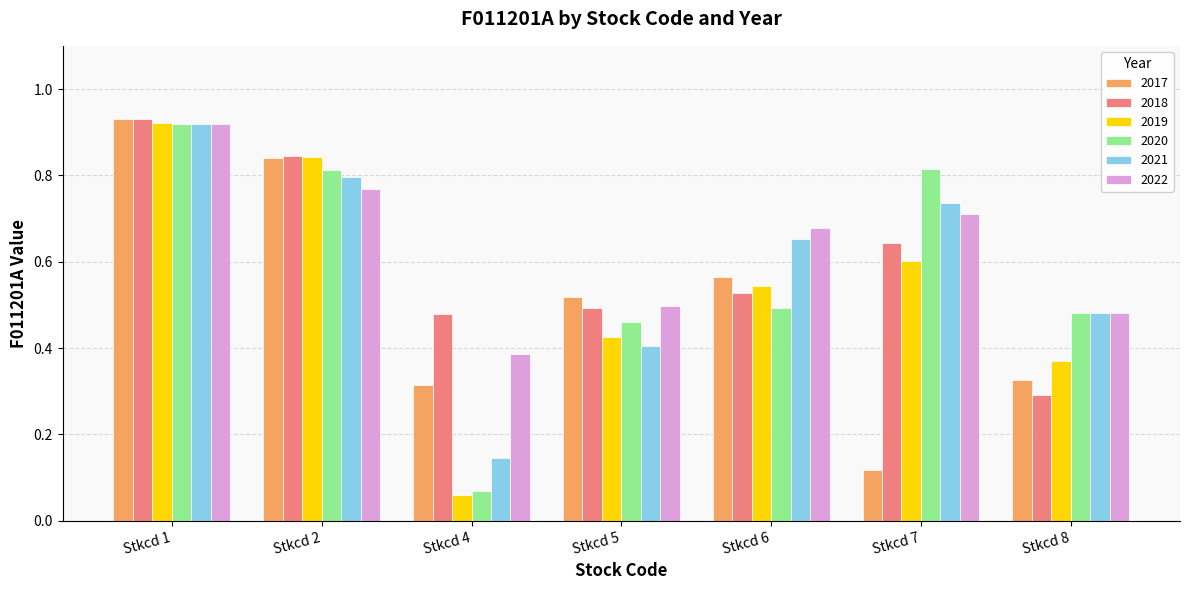

Where is 2018 nearest to the value 0?

Stkcd 8